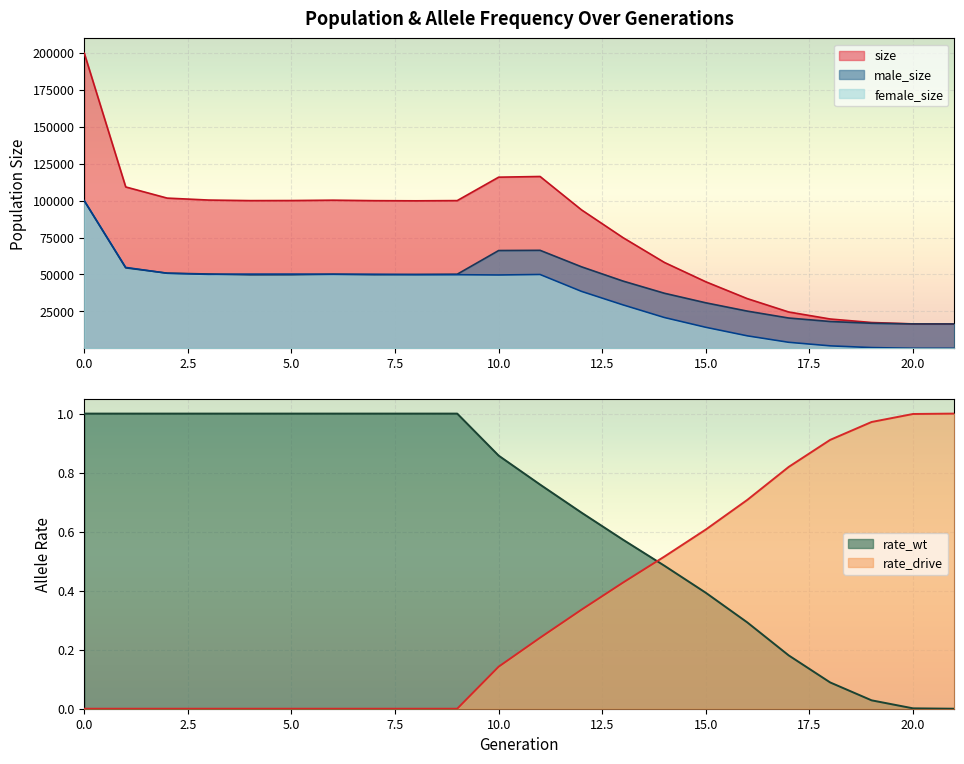

What is the lowest value of the size series?

16500